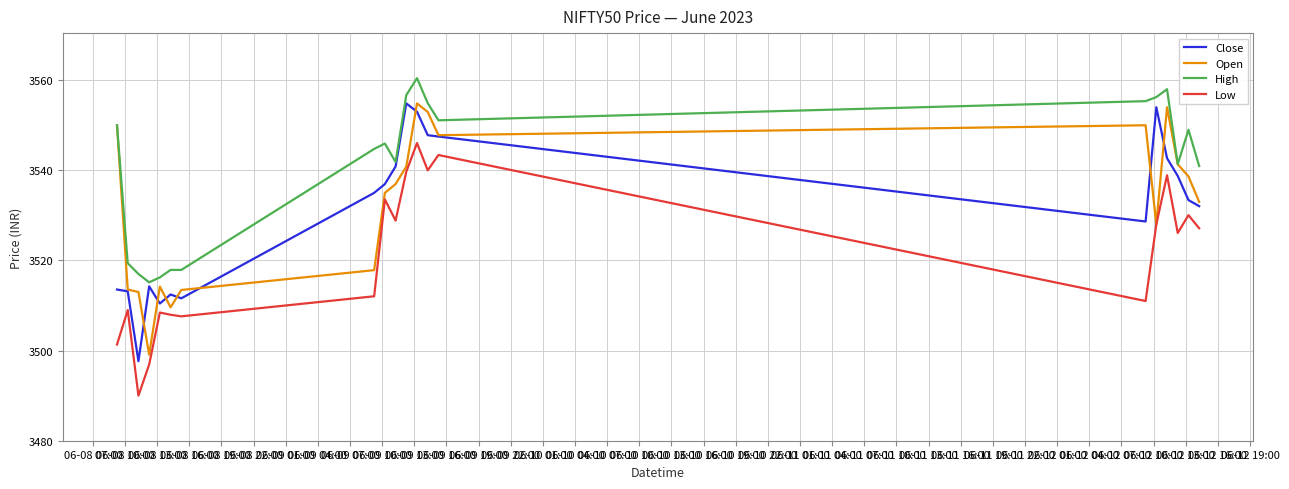

True or false: Low and High cross at least once.

False